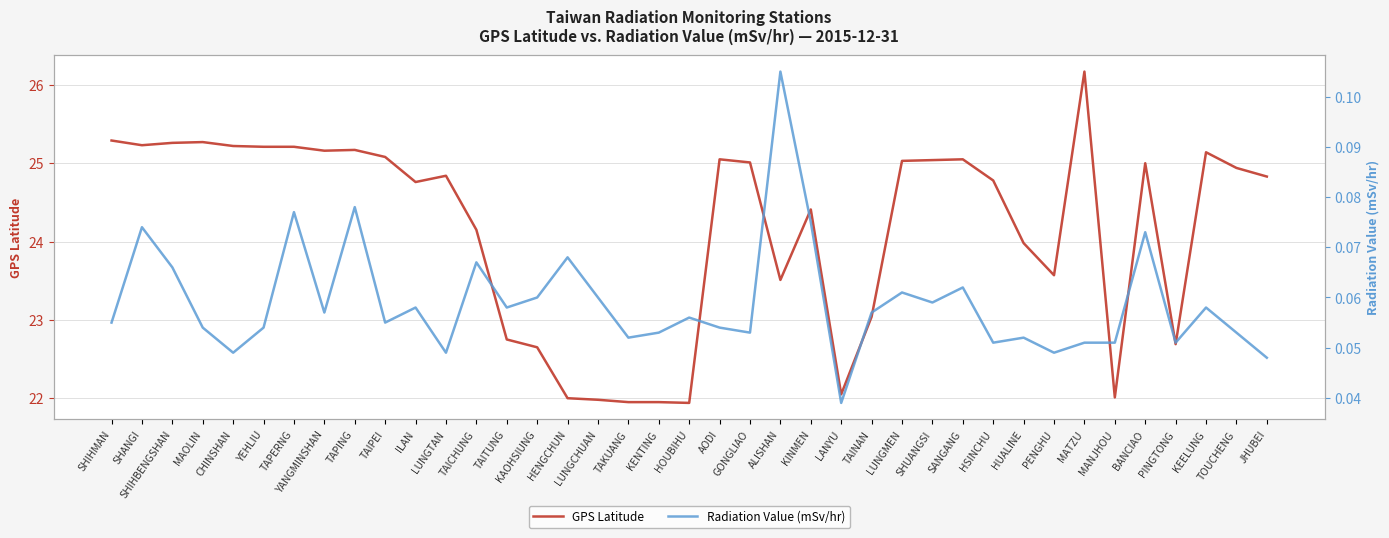

How many interior local peaks does the GPS Latitude series have?

9